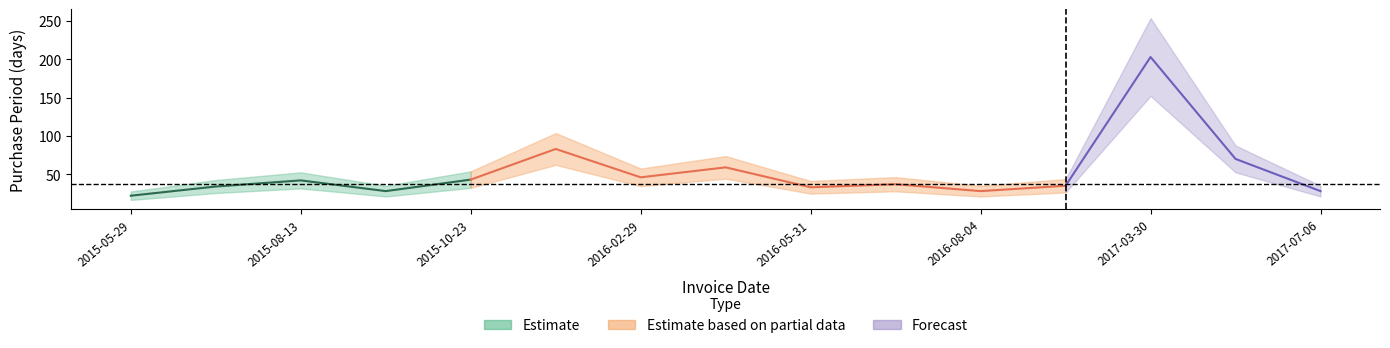

What position from the left is 2017-03-30?

13